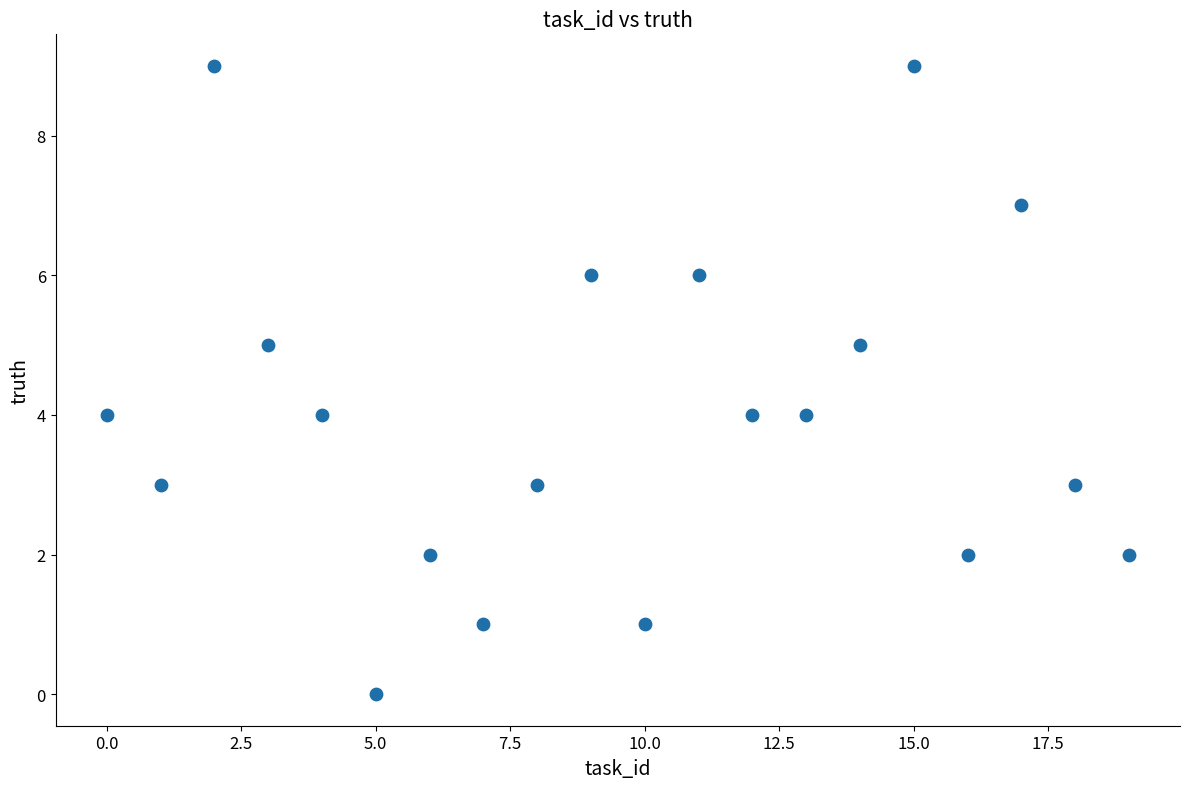

What is the range of Y values (max minus min)?

9